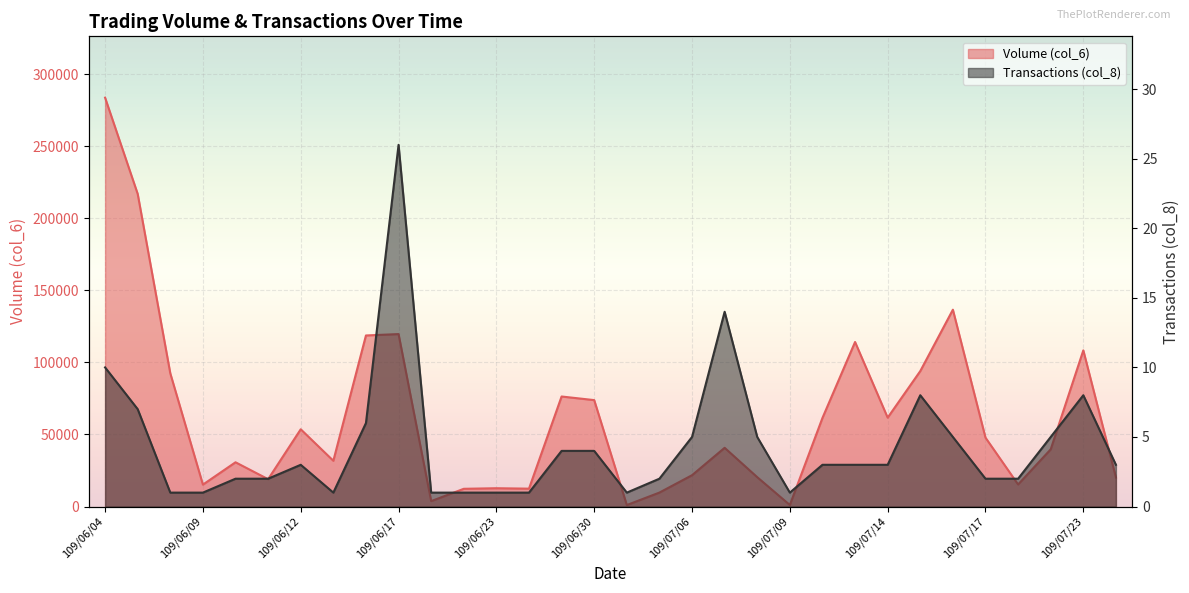

What position from the left is 109/07/08?

21